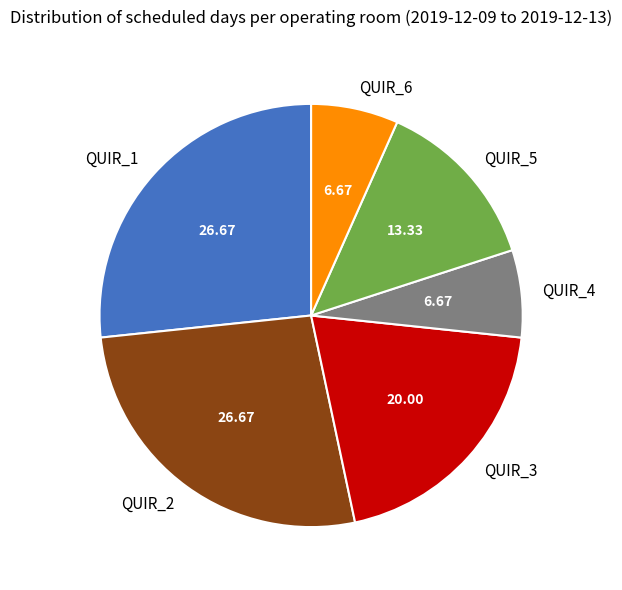

Does QUIR_4 represent more than half of the total?

No